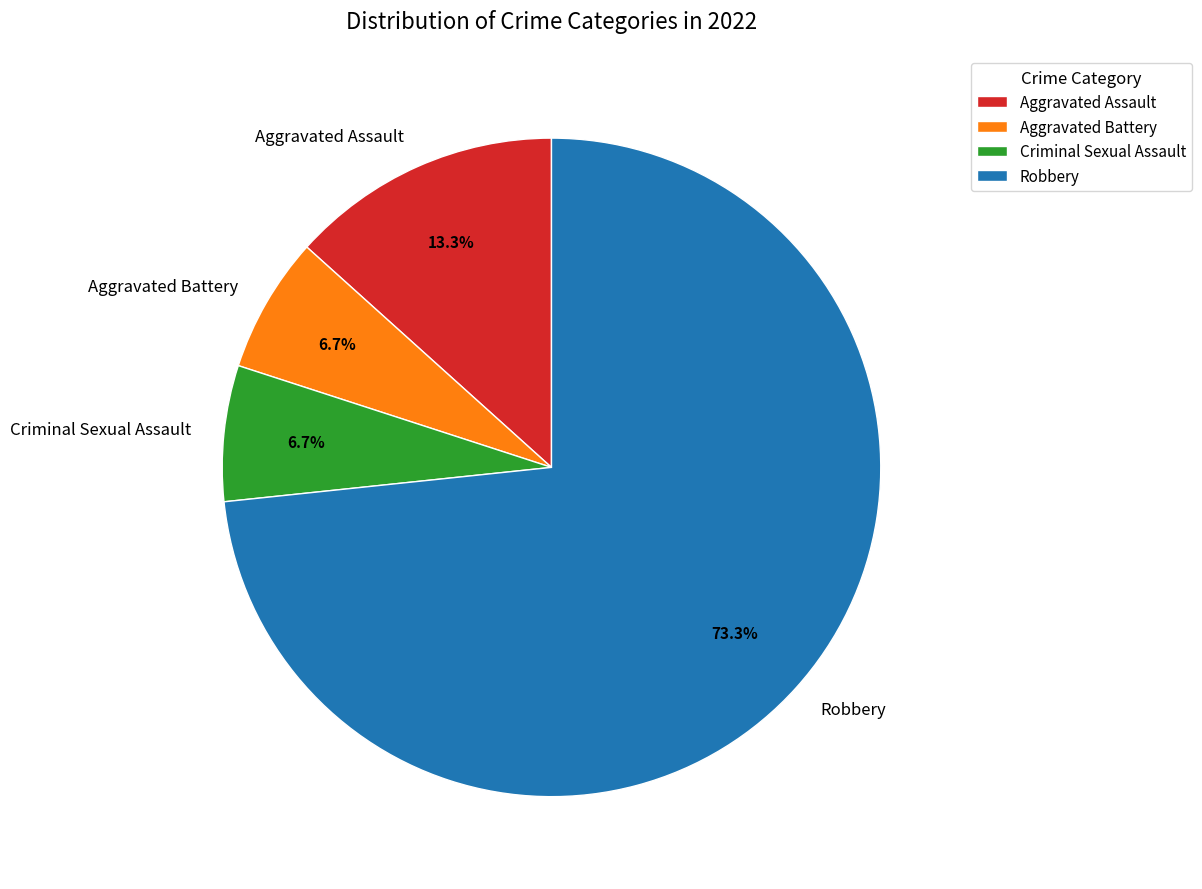

To the nearest percent, what is the difference between the largest and smallest slice percentages?

67%